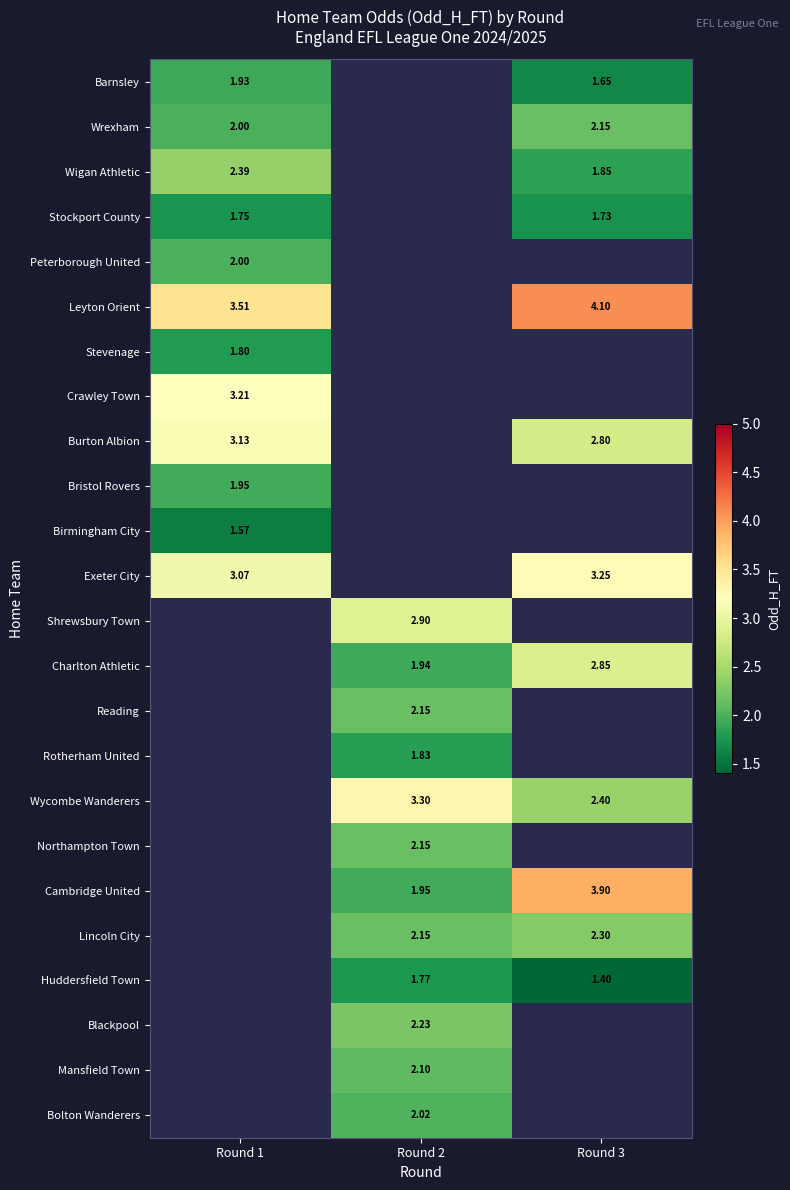

Is the value of Lincoln City at Round 3 greater than the value of Rotherham United at Round 2?

Yes